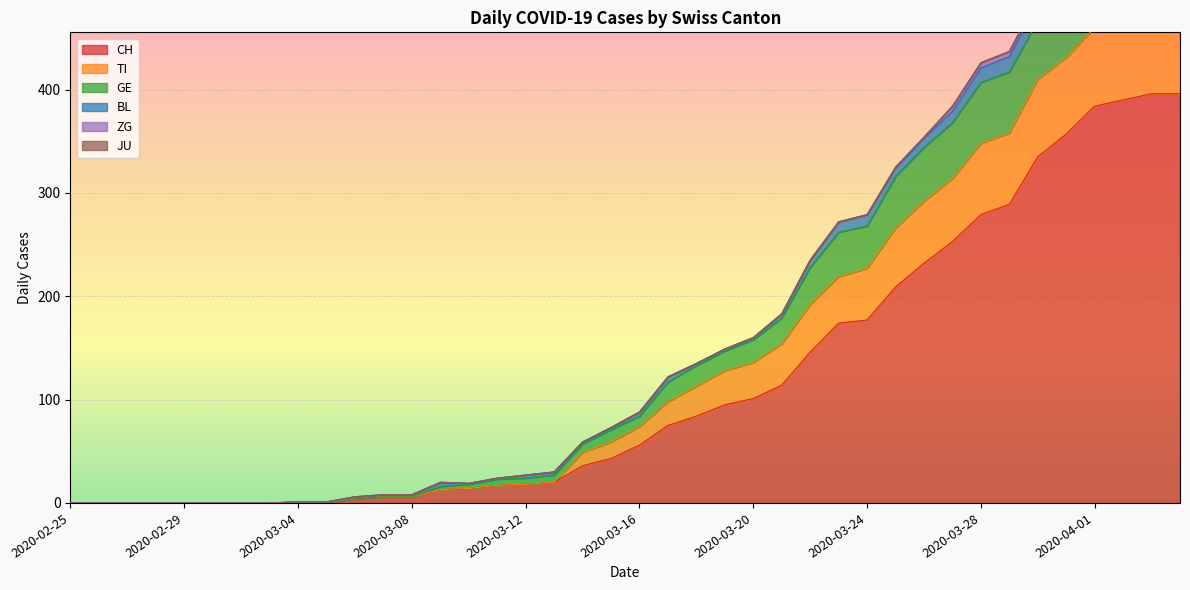

What is the difference between the maximum and second lowest values in the GE series?

554